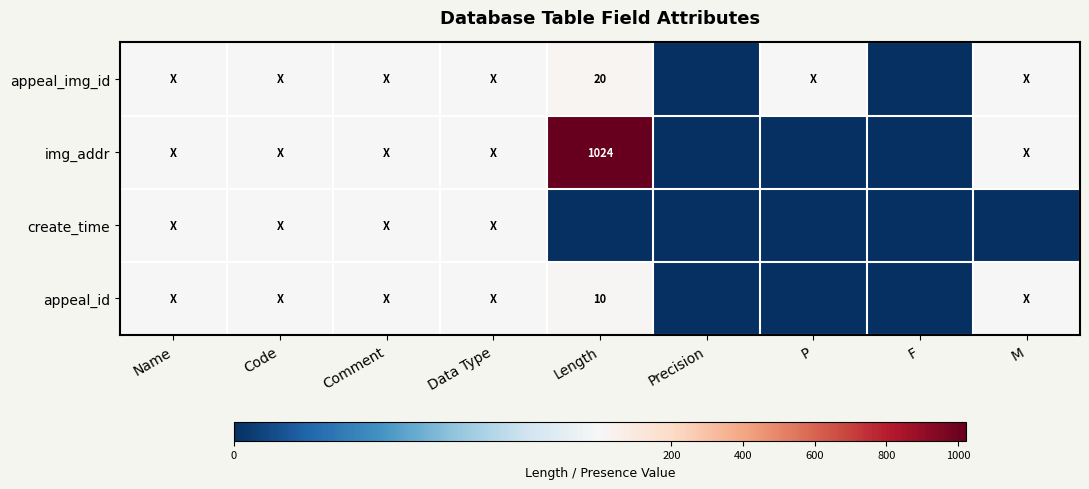

Which series has the largest total across all categories?

img_addr